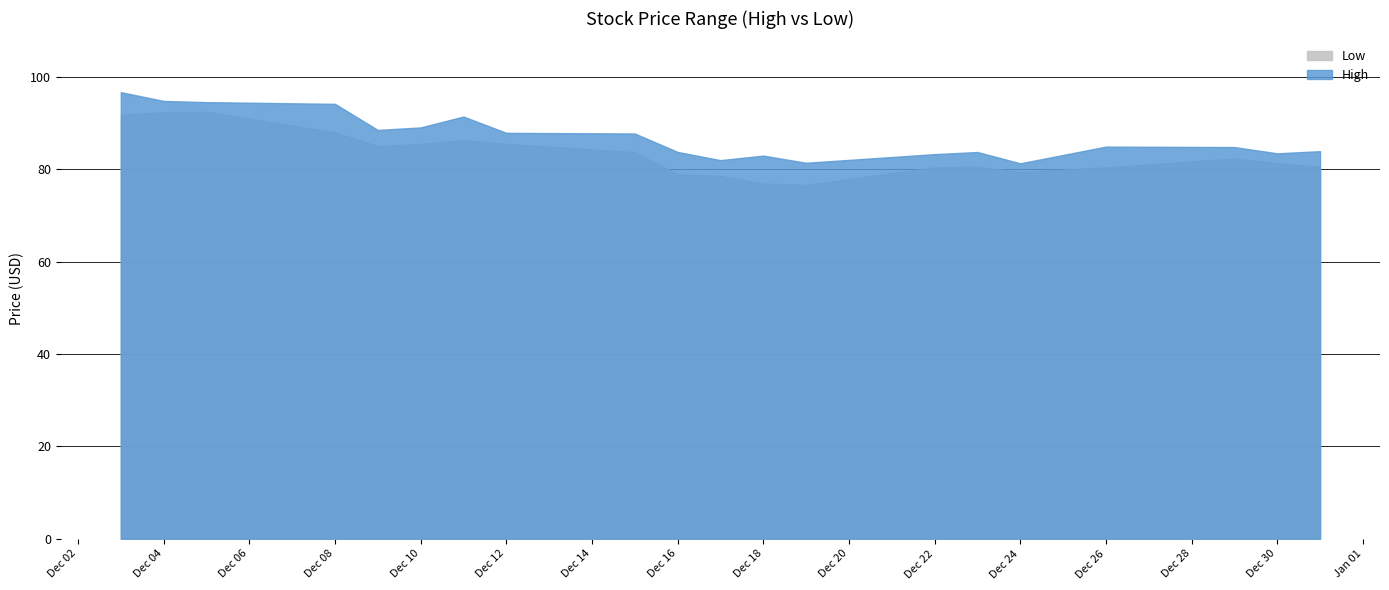

What is the difference between the maximum and minimum values in the High series?

15.4